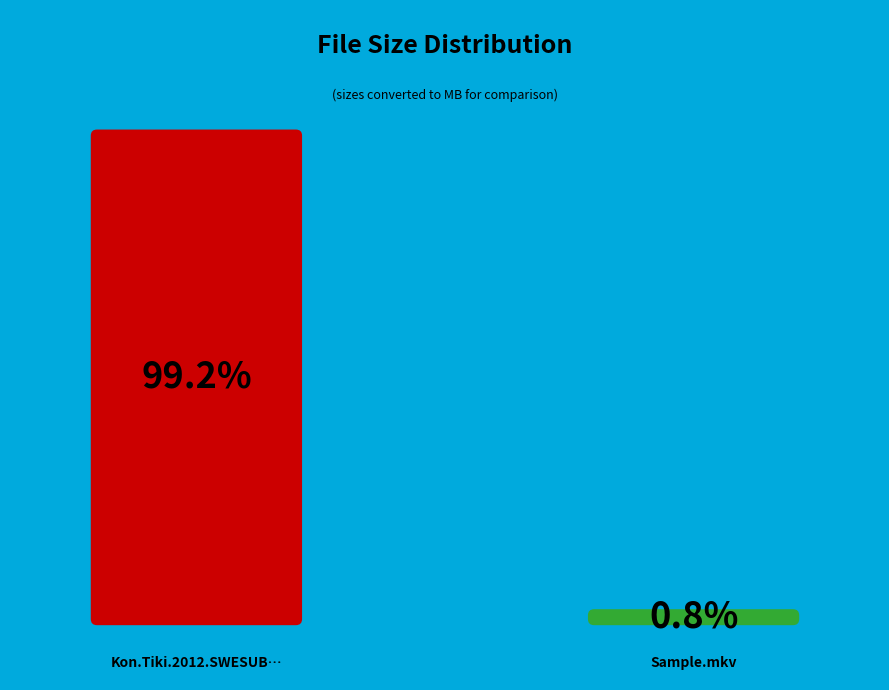

To the nearest percent, what is the combined percentage of Sample.mkv and Kon.Tiki.2012.SWESUB.BluRay.1080p.DTS.x264?

100%